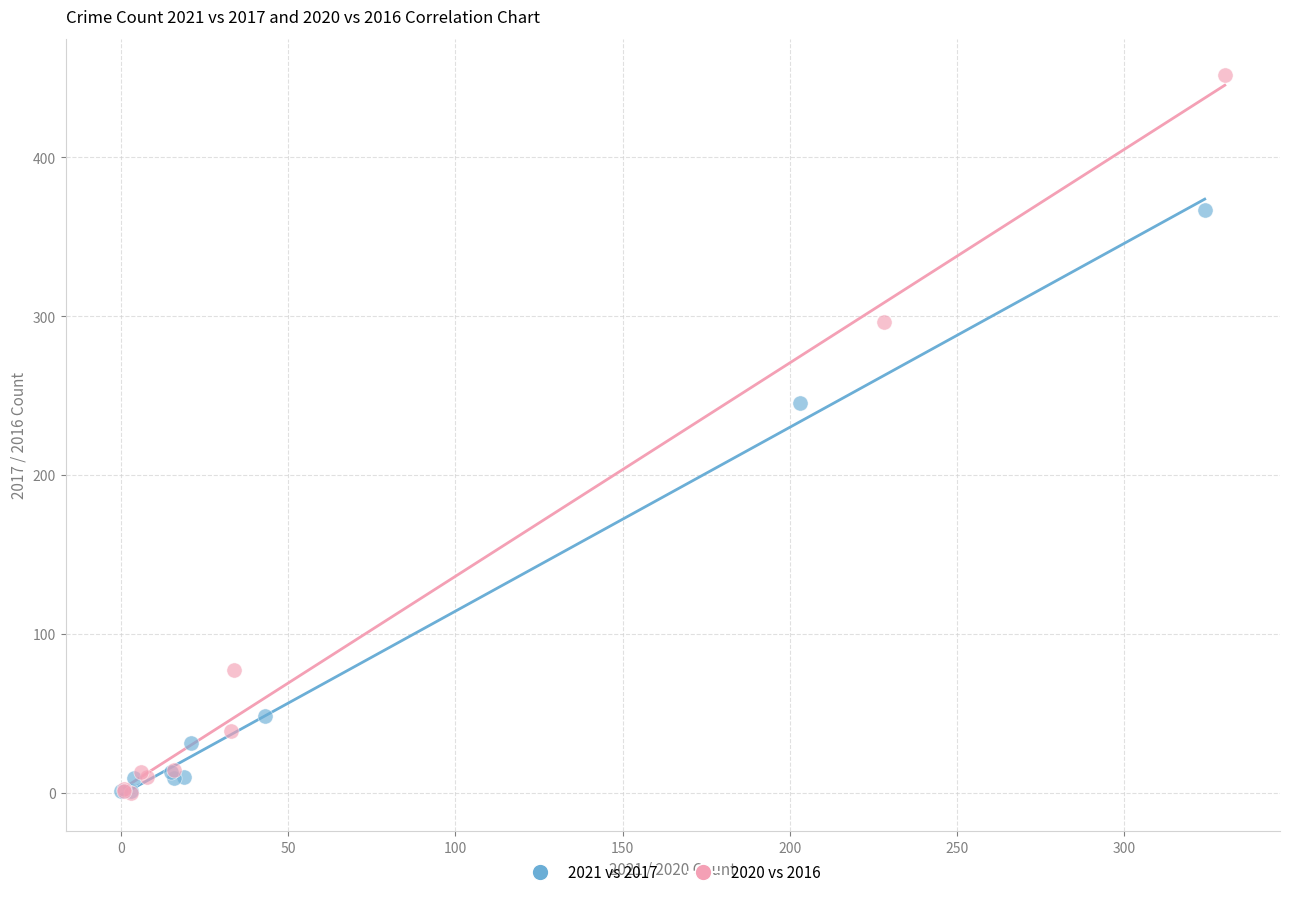

Which series reaches the maximum Y coordinate?

2020 vs 2016